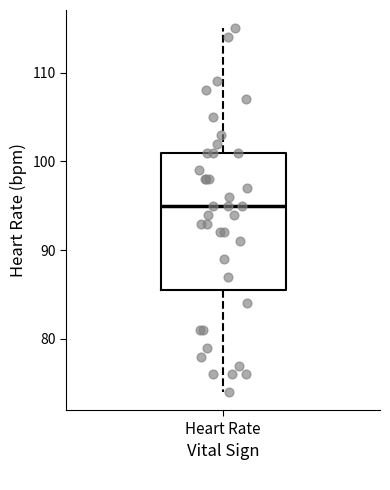

Where does the median line of the box for Heart Rate sit on the y-axis? The values are not printed on the chart, so give them approximately, as read against the axis.

95